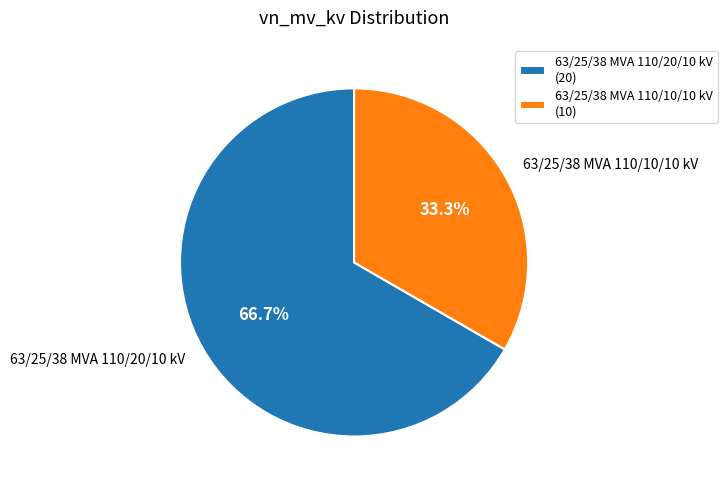

True or false: 63/25/38 MVA 110/20/10 kV accounts for 67% of the total.

True